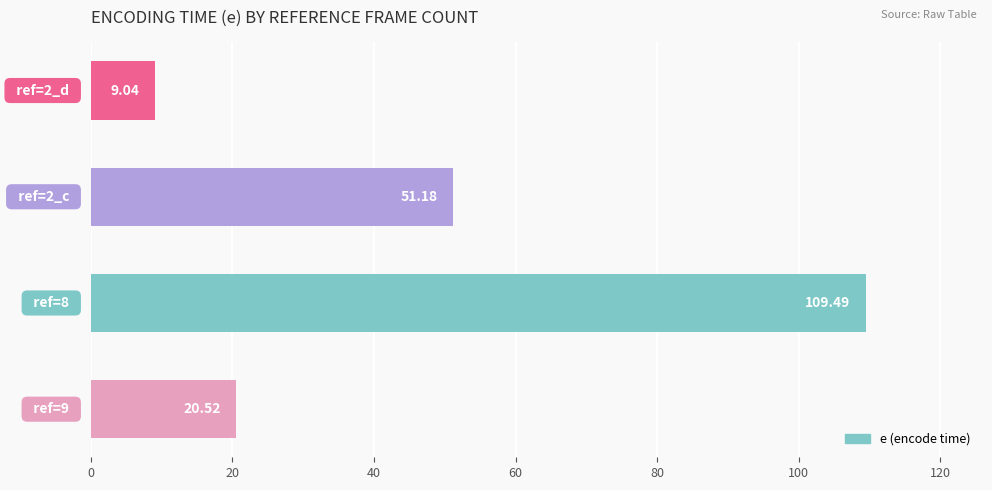

What is the difference between the second highest and minimum values?

42.1